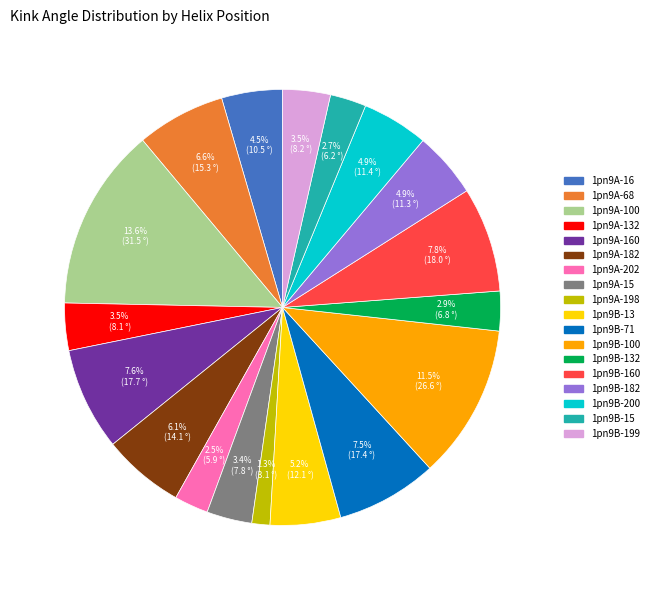

Is there any slice that represents more than half of the pie?

No